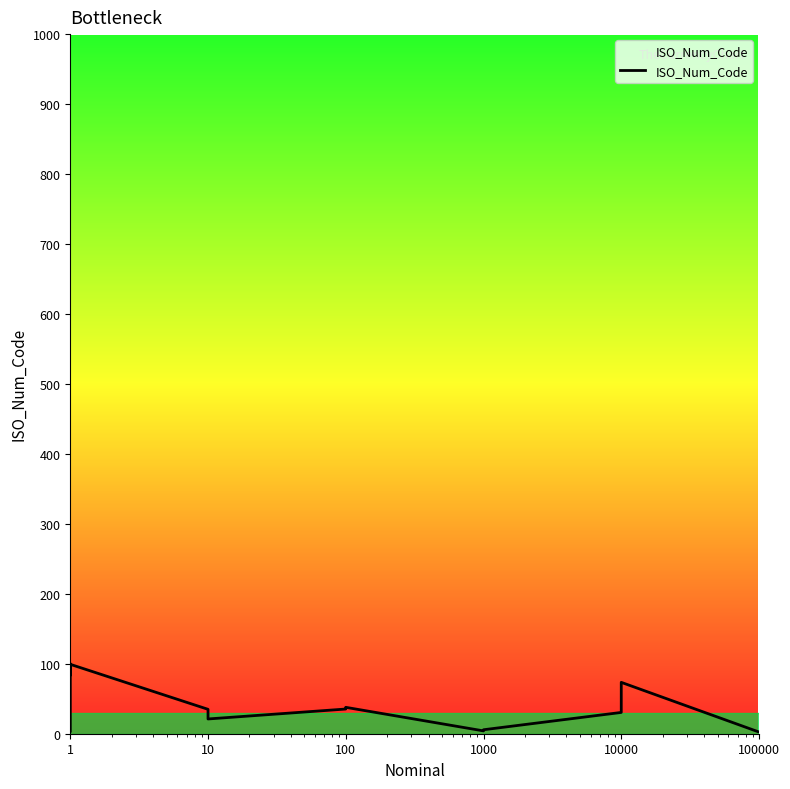

What is the ratio of the value at 1 to the value at 1000?

21.0